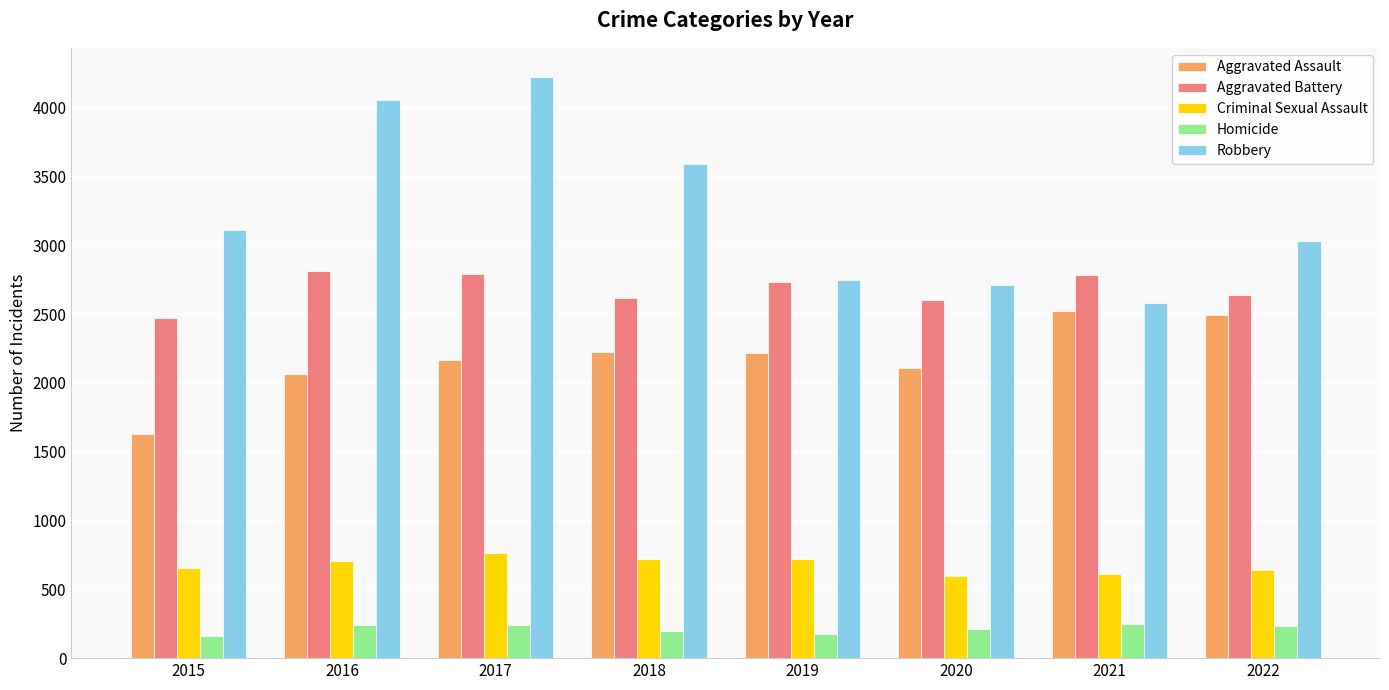

How many values in the Homicide series are below 233?

4